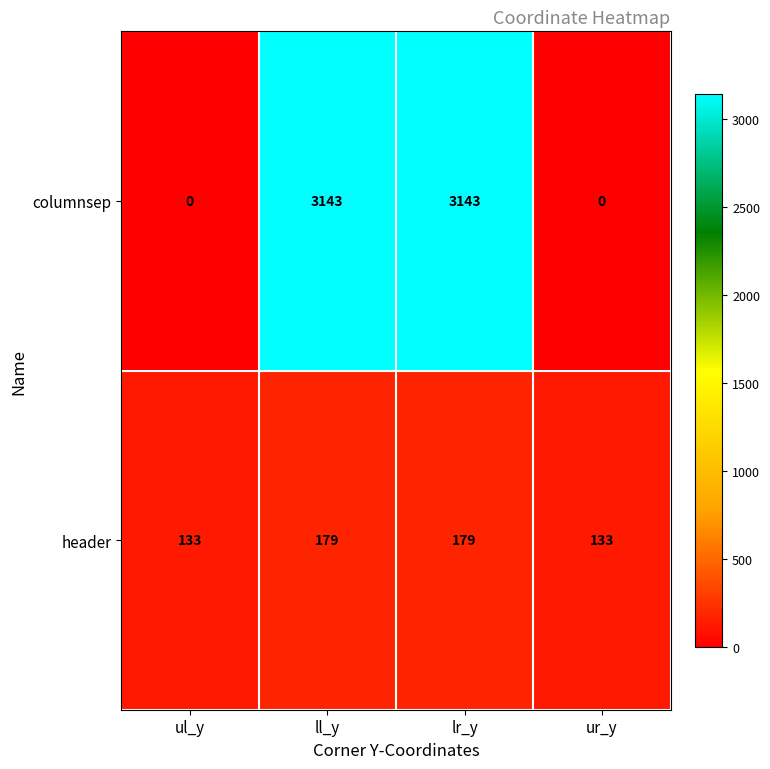

At ur_y, list the series in order from largest to smallest.

header, columnsep